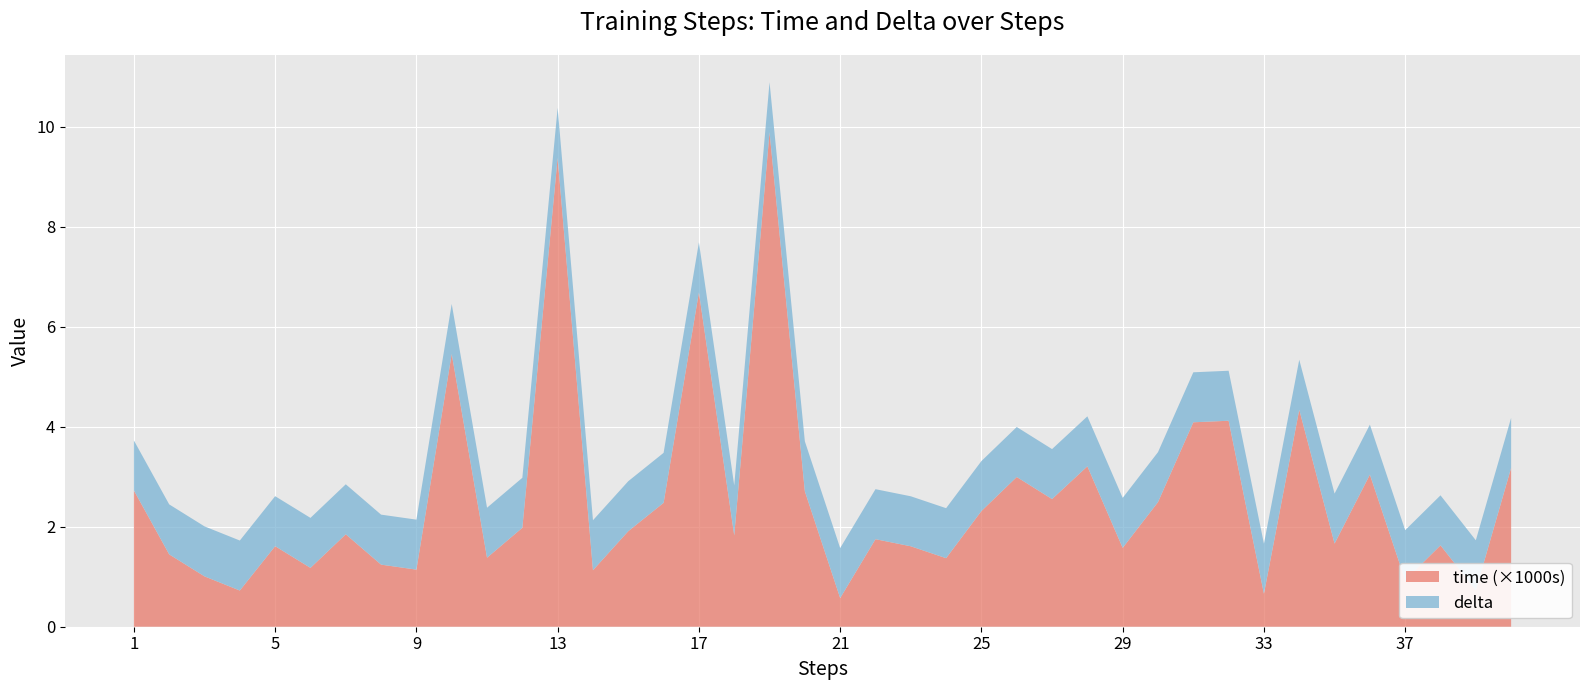

What is the total value across all series at 21?

1.6